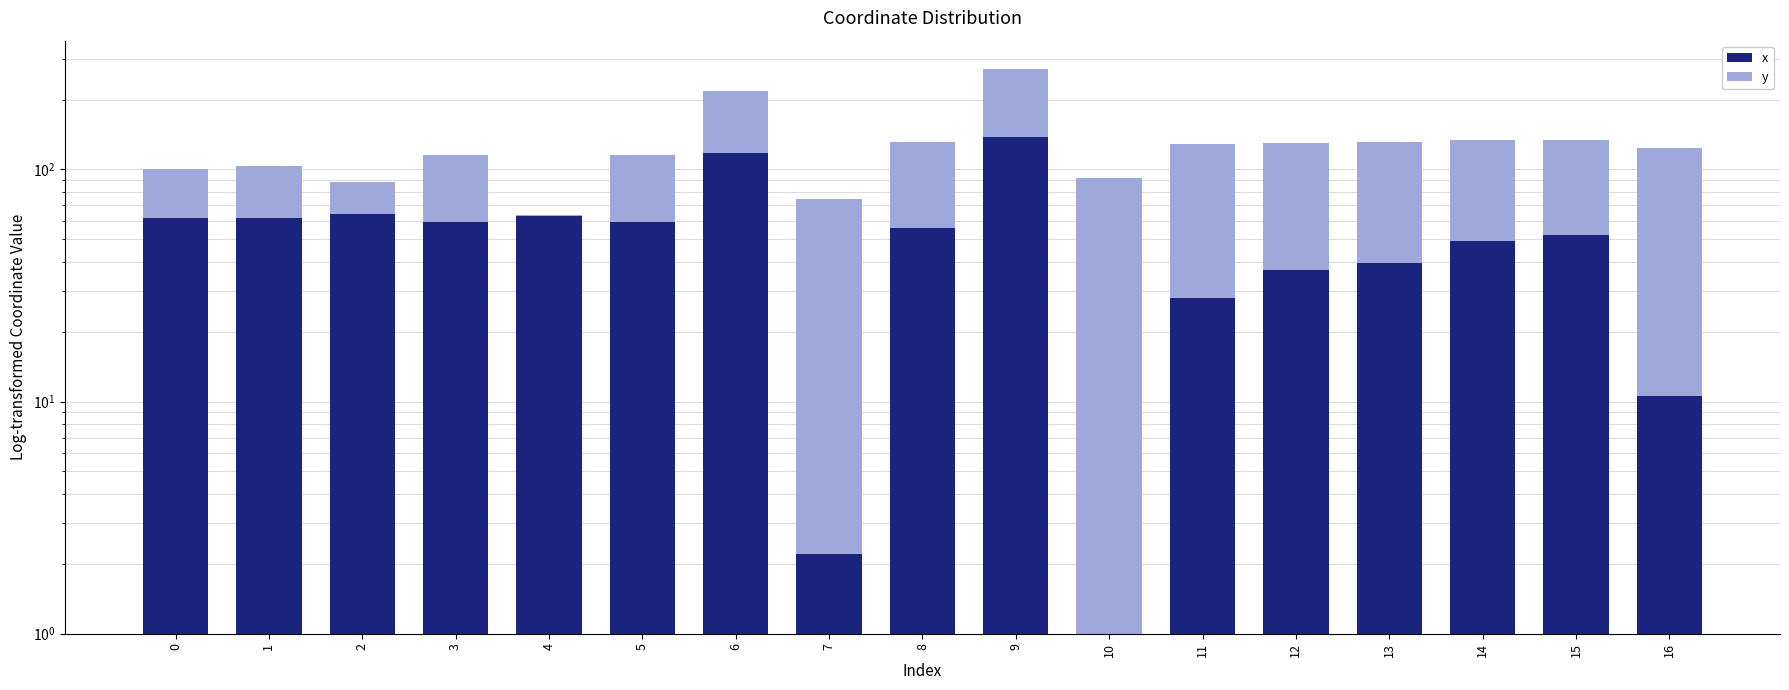

What is the value of the y bar at the 9th from the left?

75.0